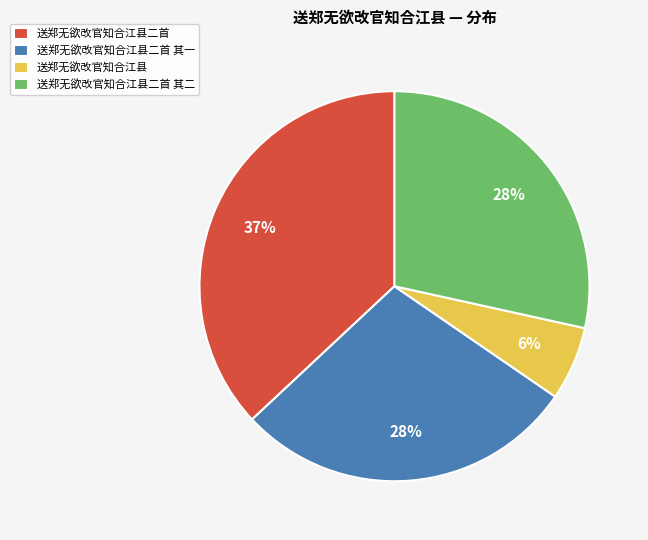

What percentage is the 送郑无欲改官知合江县二首 其二 slice, to the nearest percent?

28%